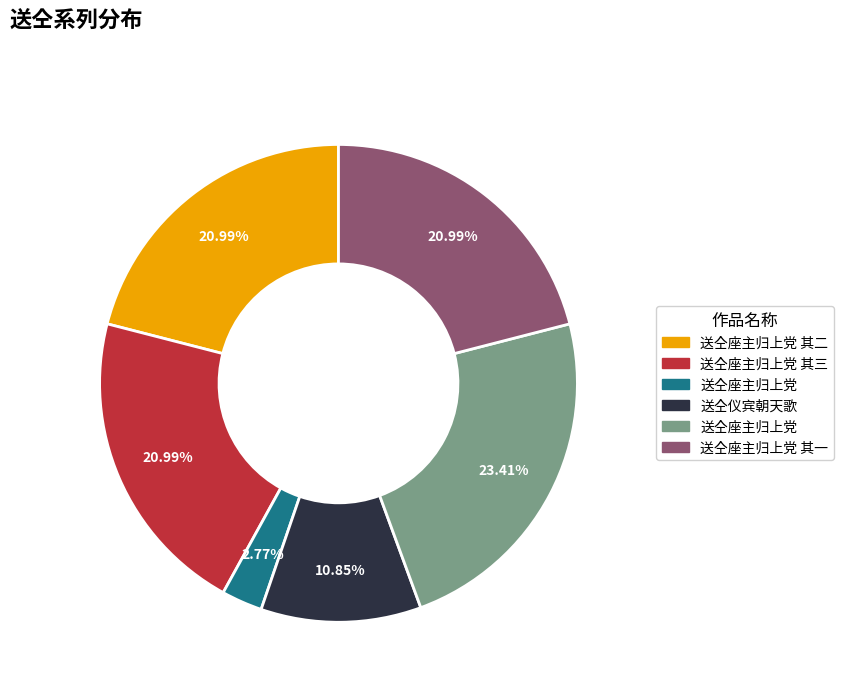

Does any single category account for the majority?

No